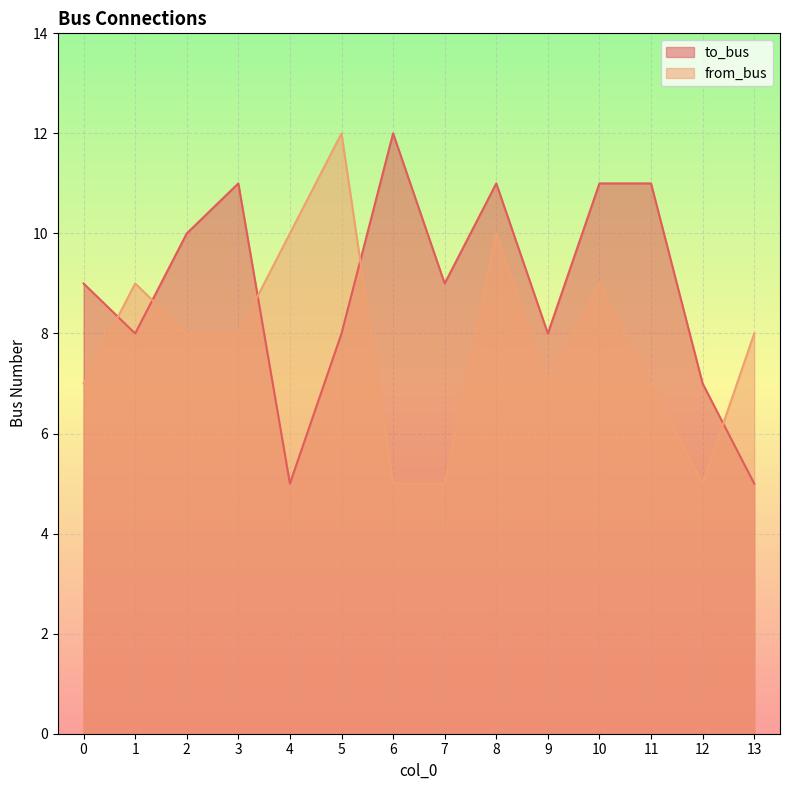

What is the difference between the to_bus values at 5 and 13?

3